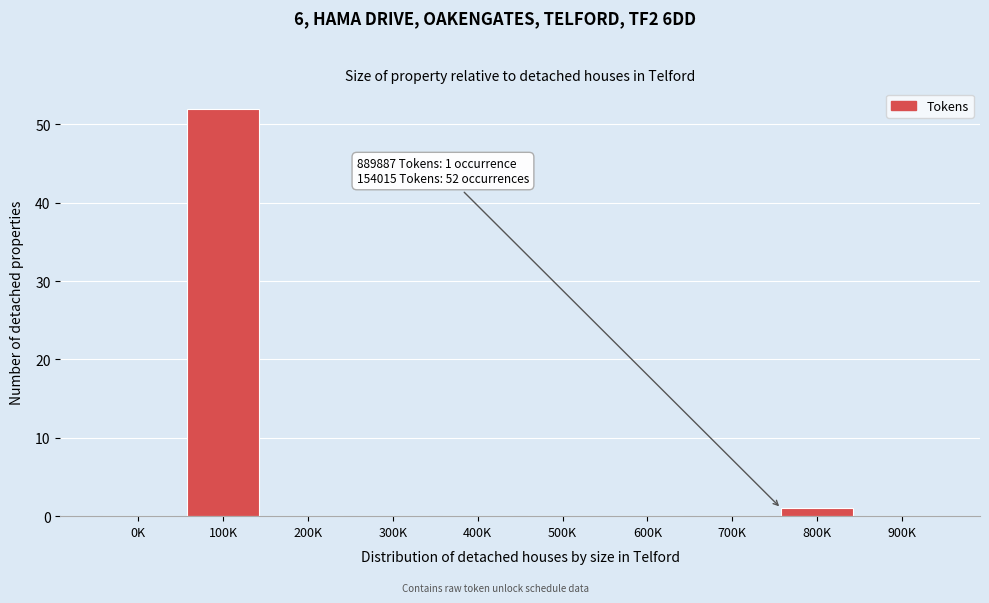

Reading left to right, transcribe all the data shown in this chart.

0K=0	100K=52	200K=0	300K=0	400K=0	500K=0	600K=0	700K=0	800K=1	900K=0